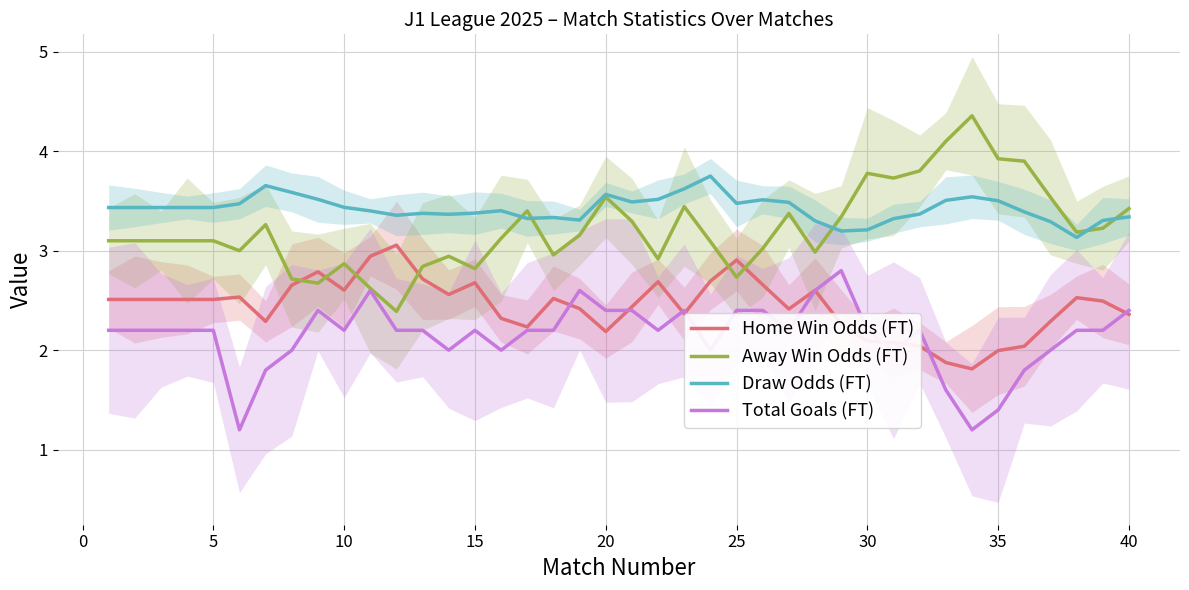

How many lines are shown in the chart?

4